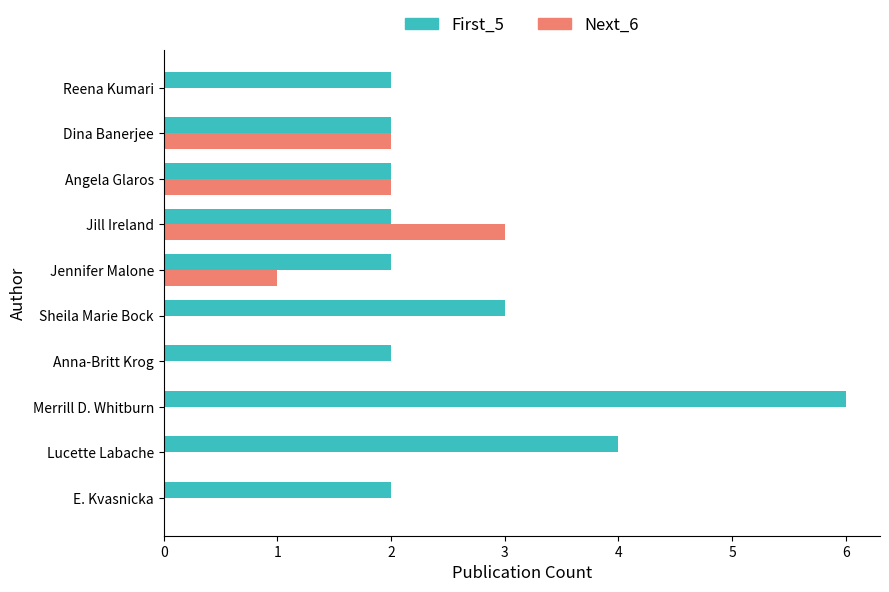

Is it true that First_5 equals 2 at Dina Banerjee?

True